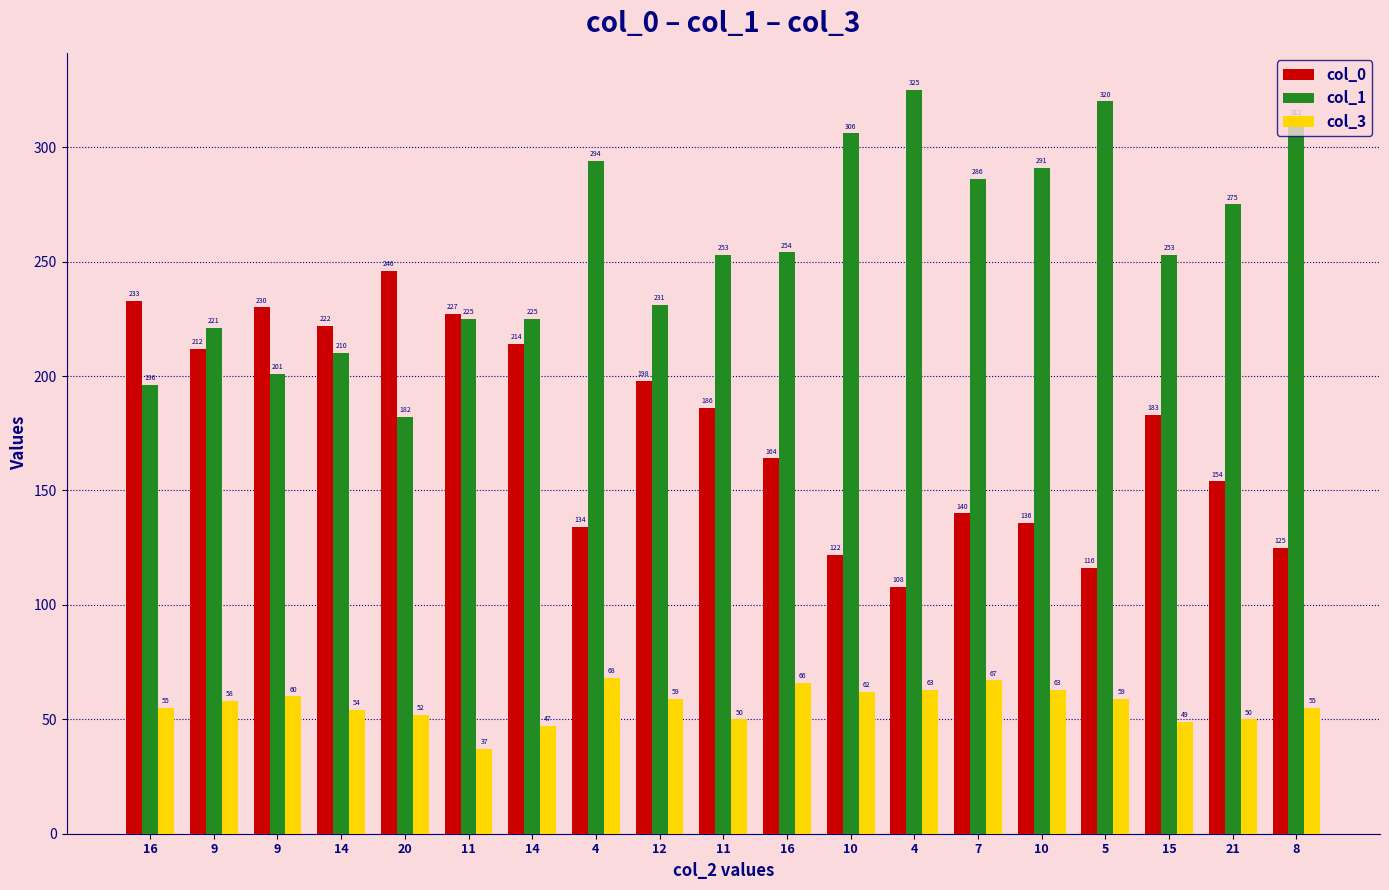

Between 10 and 21, which series saw the biggest shift?

col_0